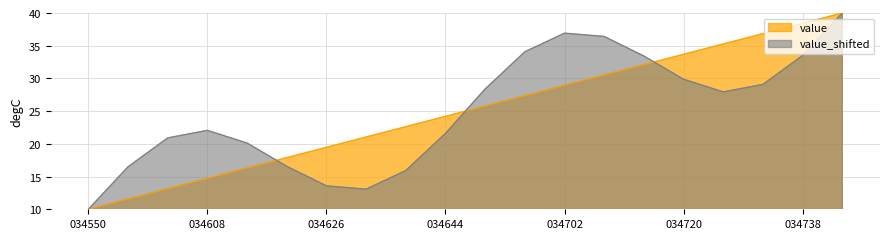

What is the total value across all series at 034626?

33.1